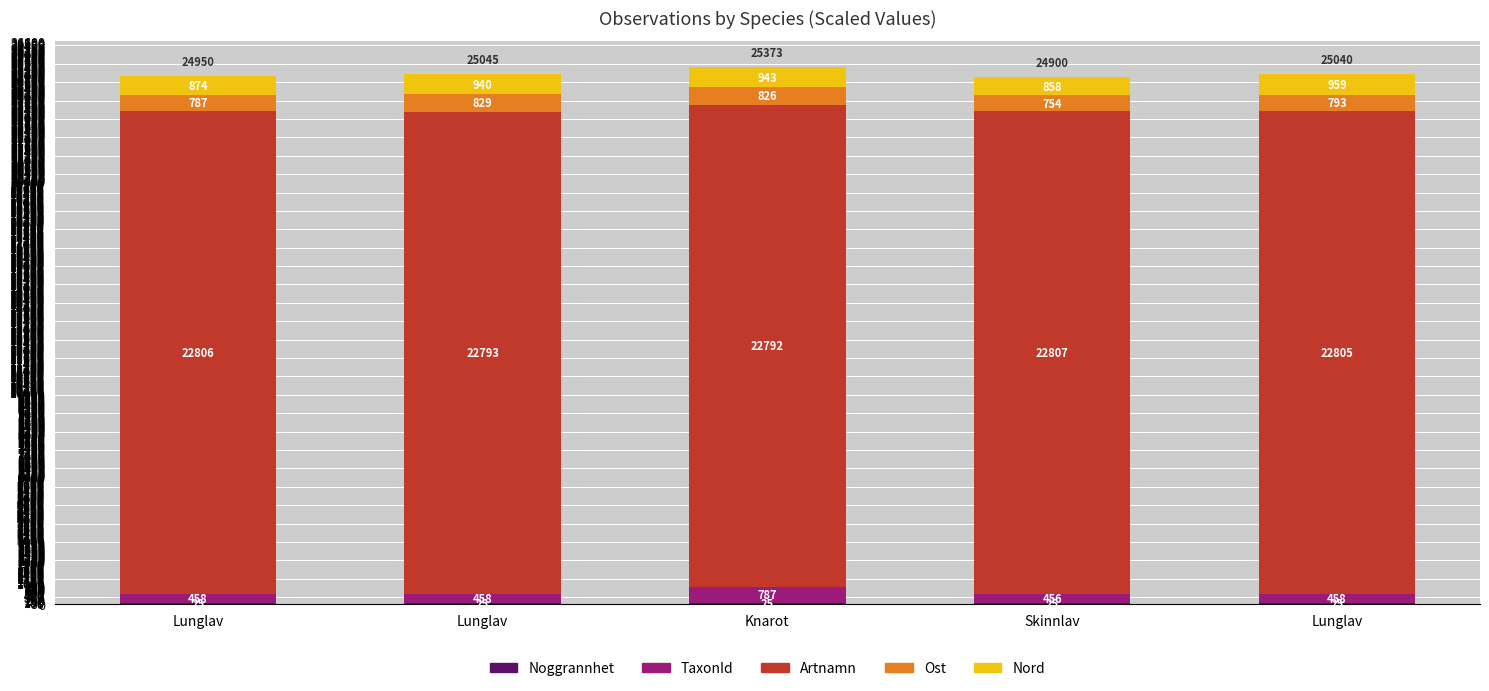

Are the bars grouped side by side (vs. stacked)?

No